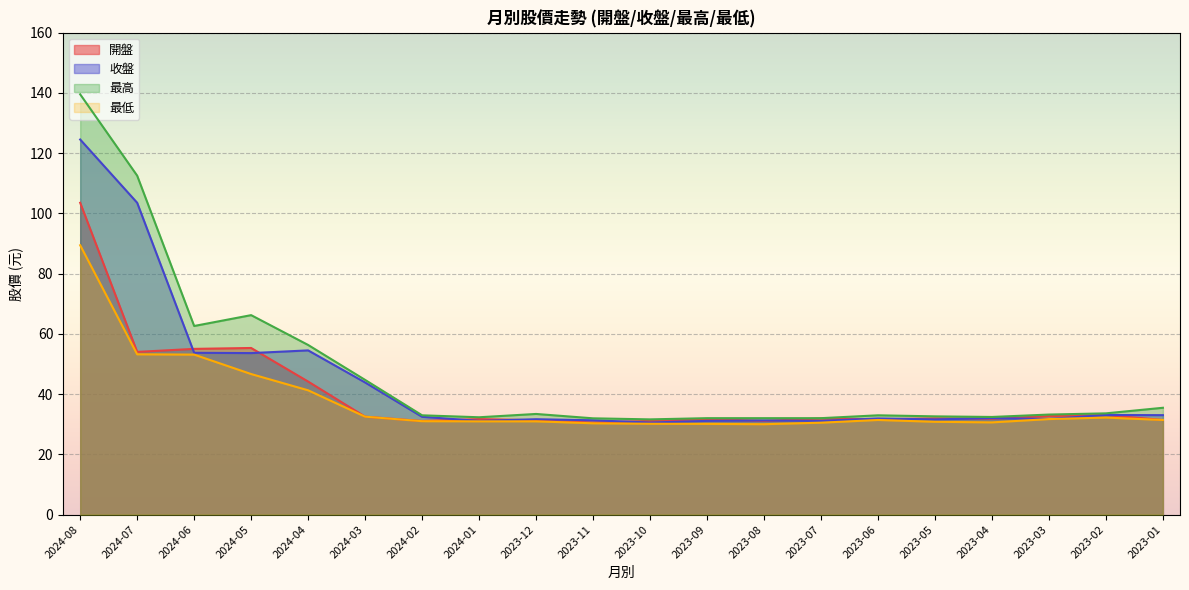

Where does the 最高 series first go above 33?

2024-08